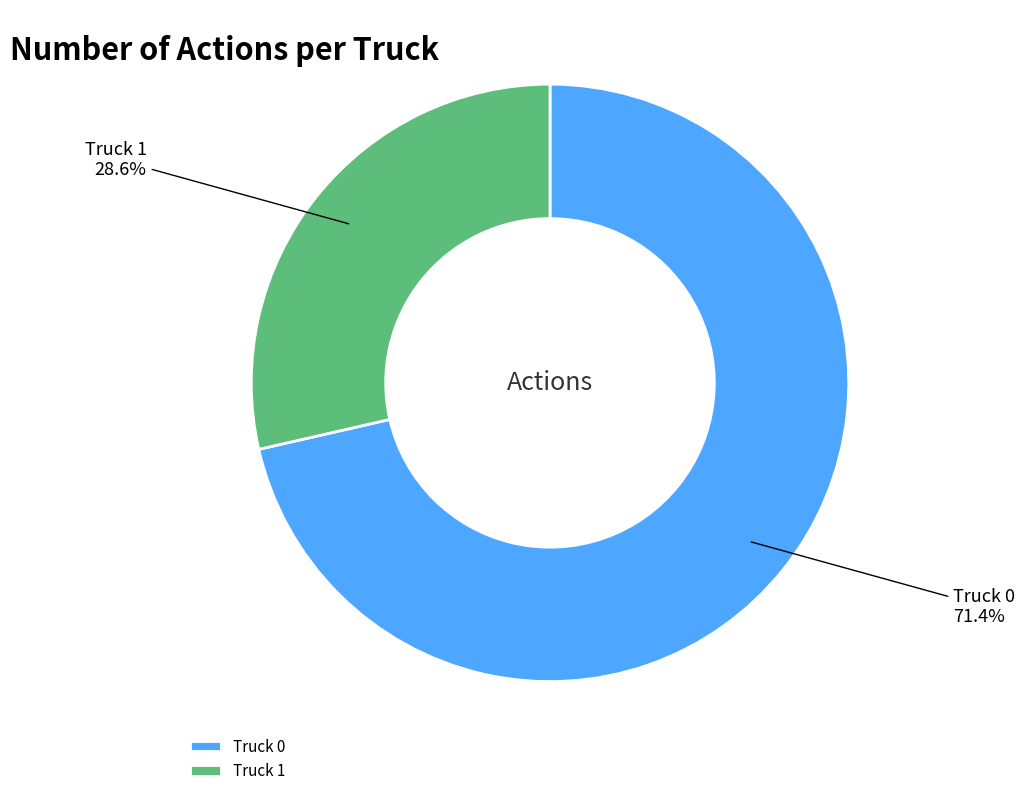

Approximately how many times larger is the value at Truck 1 compared to Truck 0?

0.4